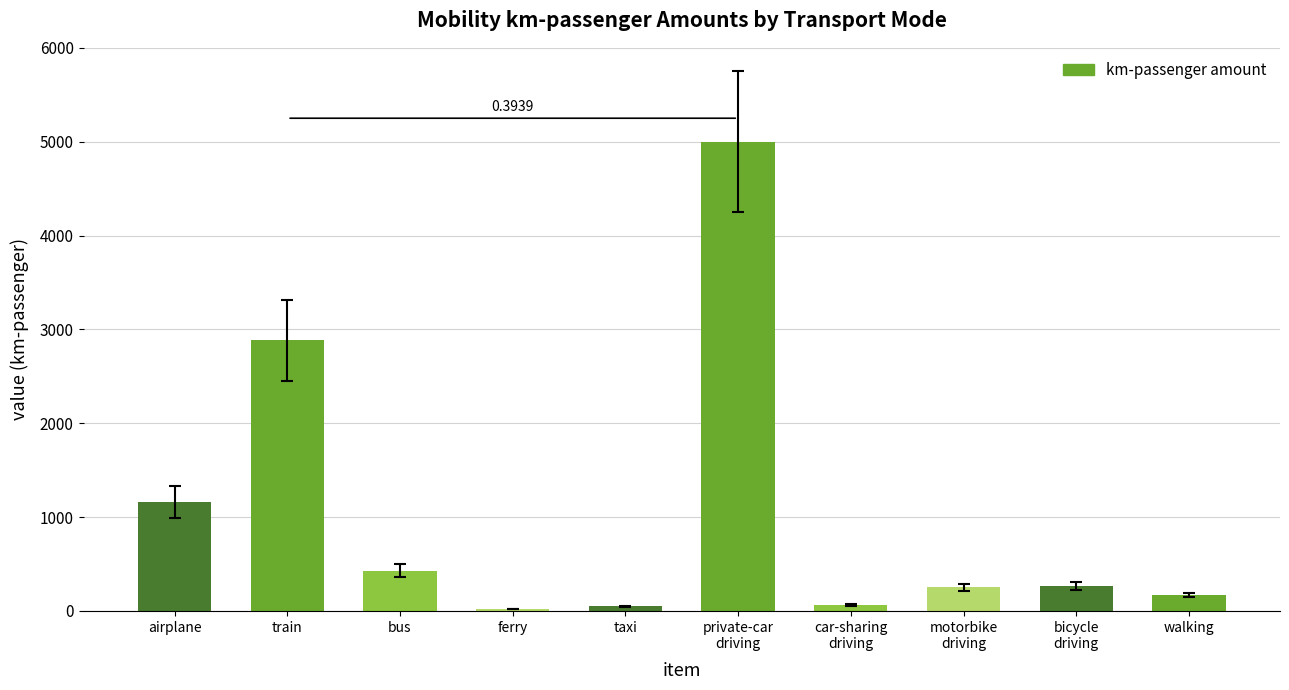

What is the smallest value displayed?

20.1